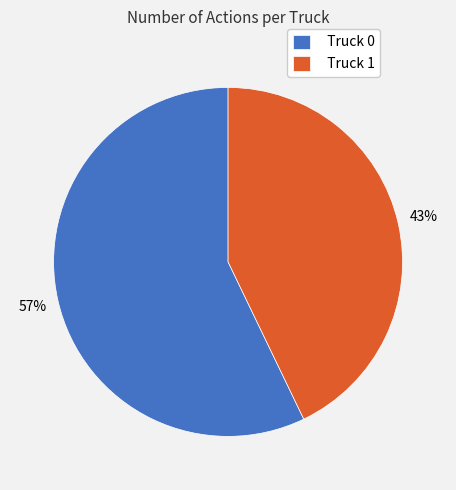

To the nearest percent, what is the difference between the largest and smallest slice percentages?

14%